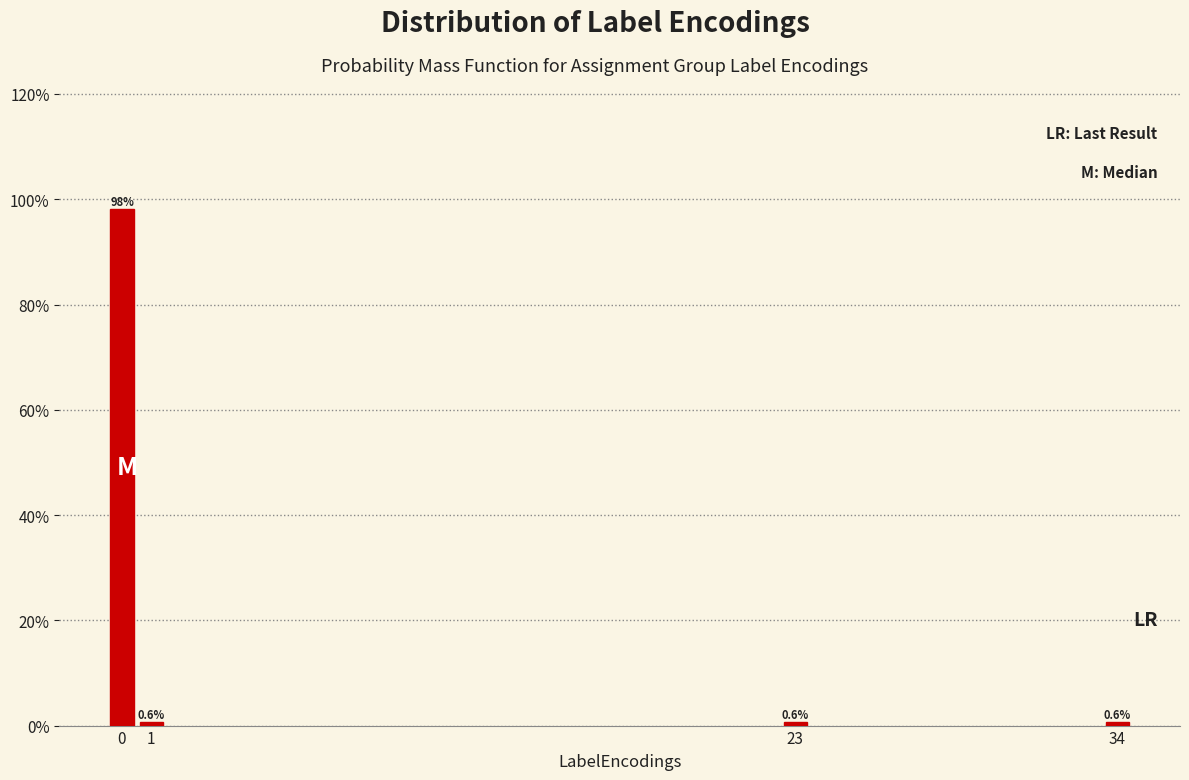

Reading left to right, what are all the values shown in this chart?

98.1	0.6	0.6	0.6